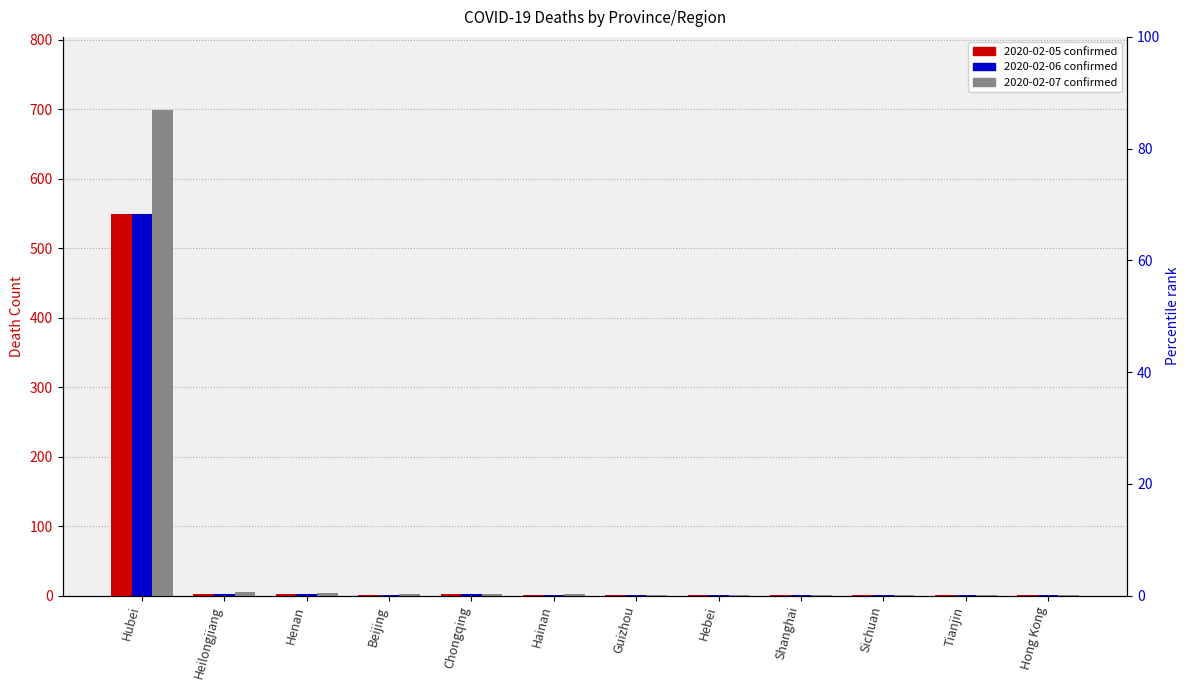

What is the value of the 2020-02-06 bar at the 7th from the left?

1